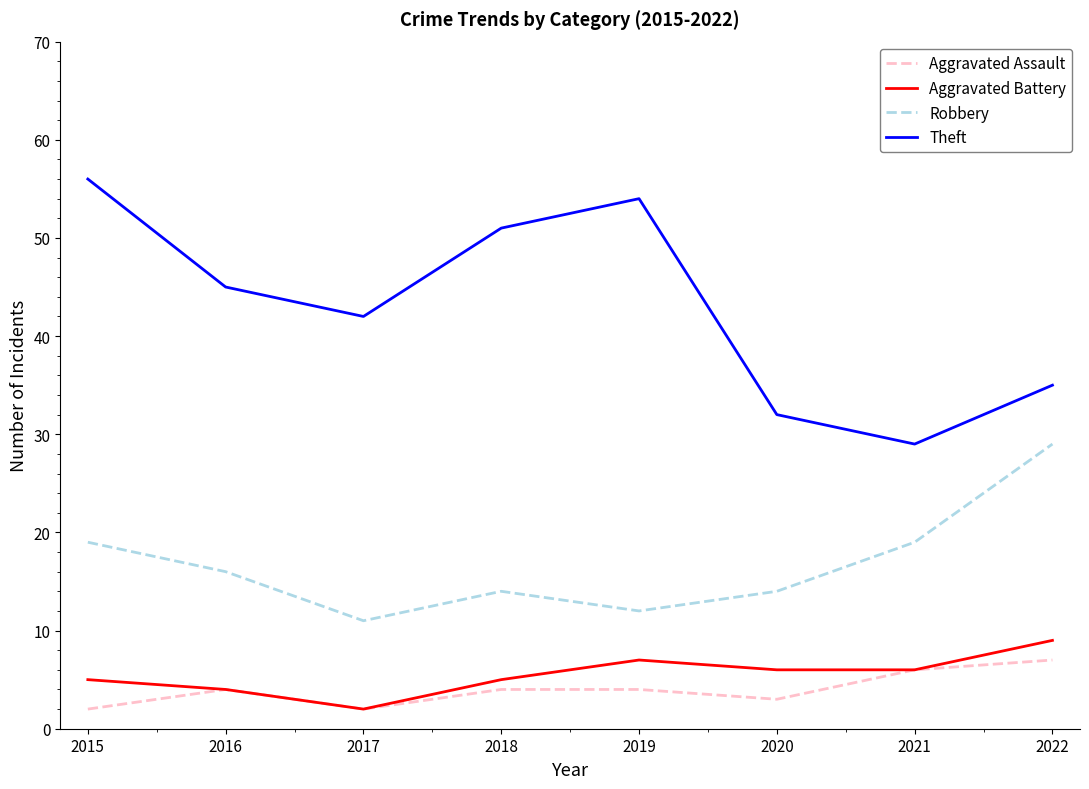

Is it true that Aggravated Assault equals 2 at 2015?

True